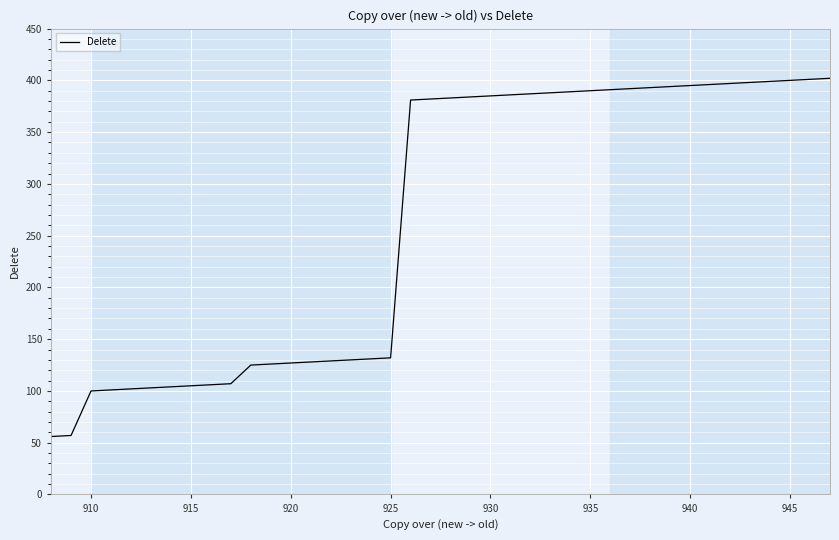

What is the greatest value displayed?

402